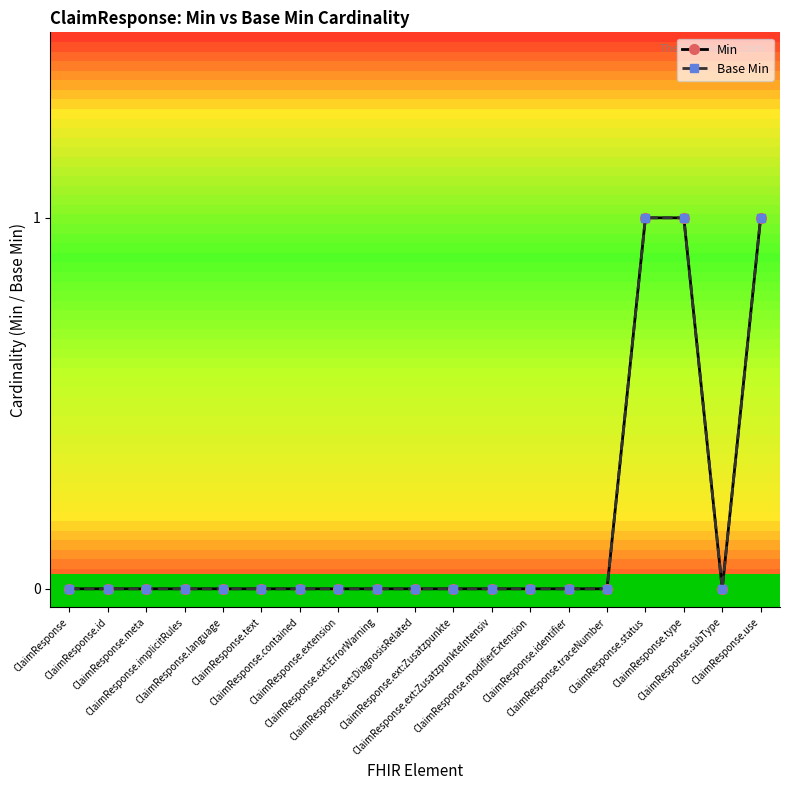

Does the chart have visible grid lines?

No